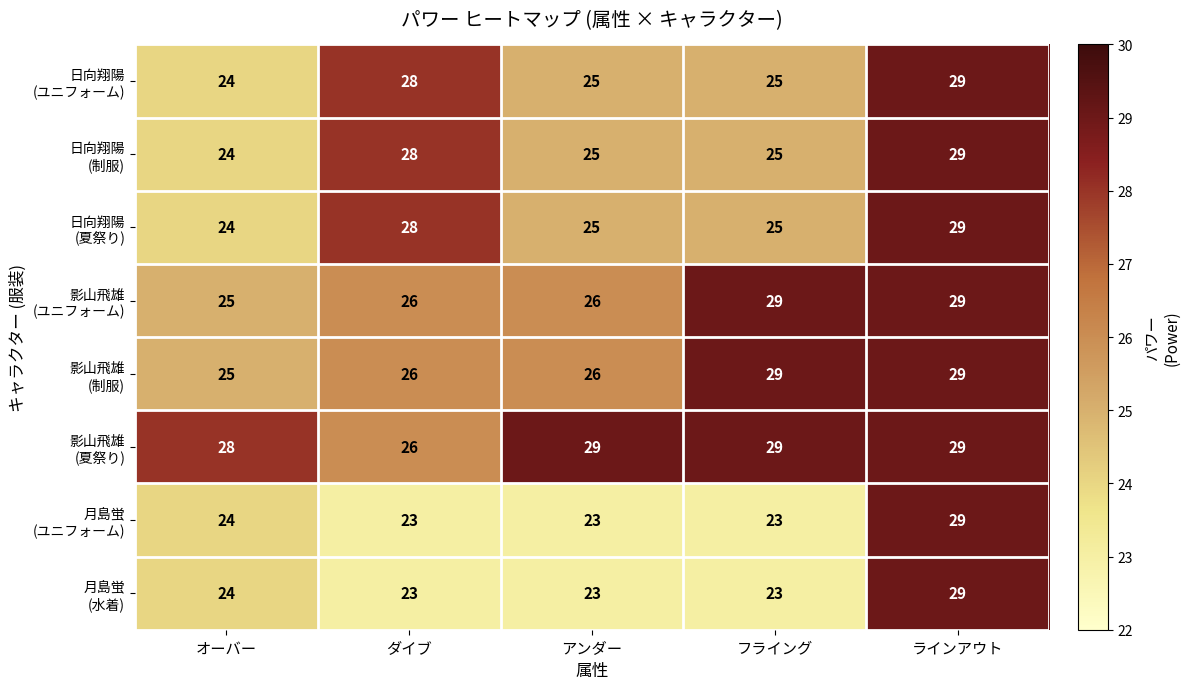

What is the maximum value shown in the chart?

29